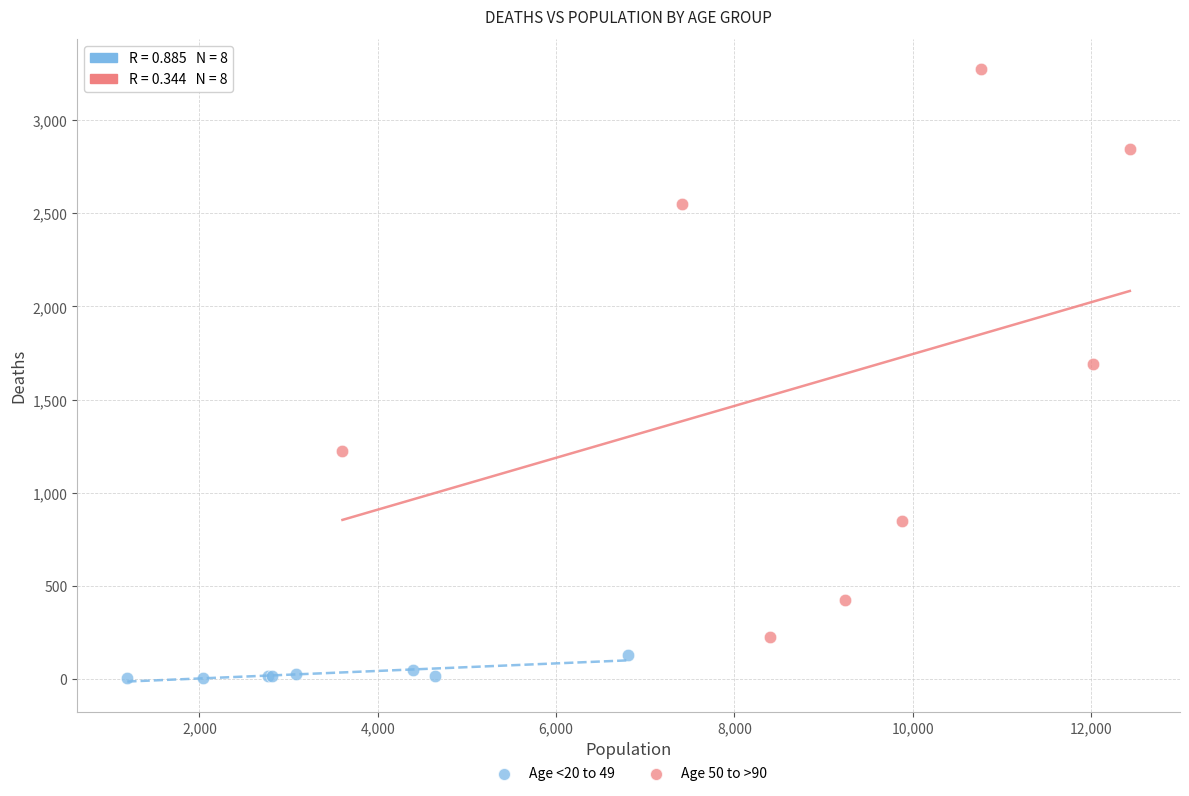

Which series contains the lowest Y value?

Age <20 to 49